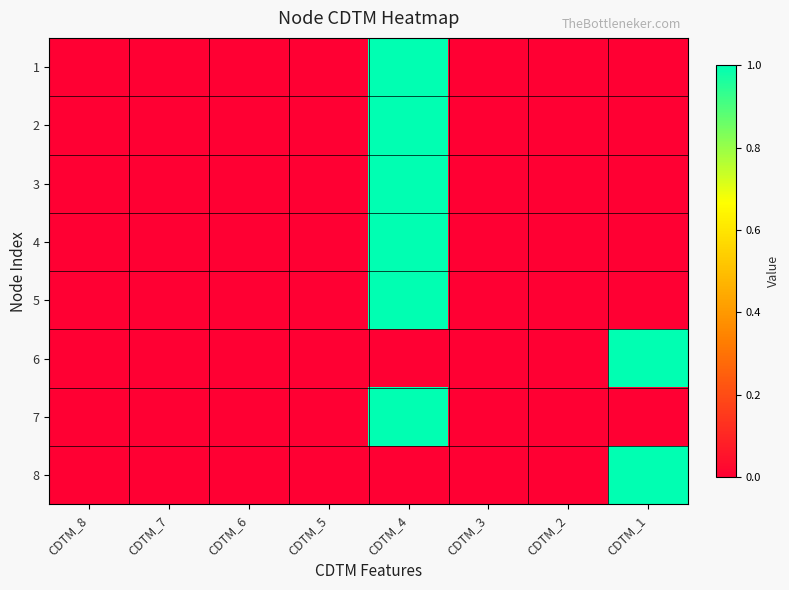

What is the maximum value shown in the chart?

1